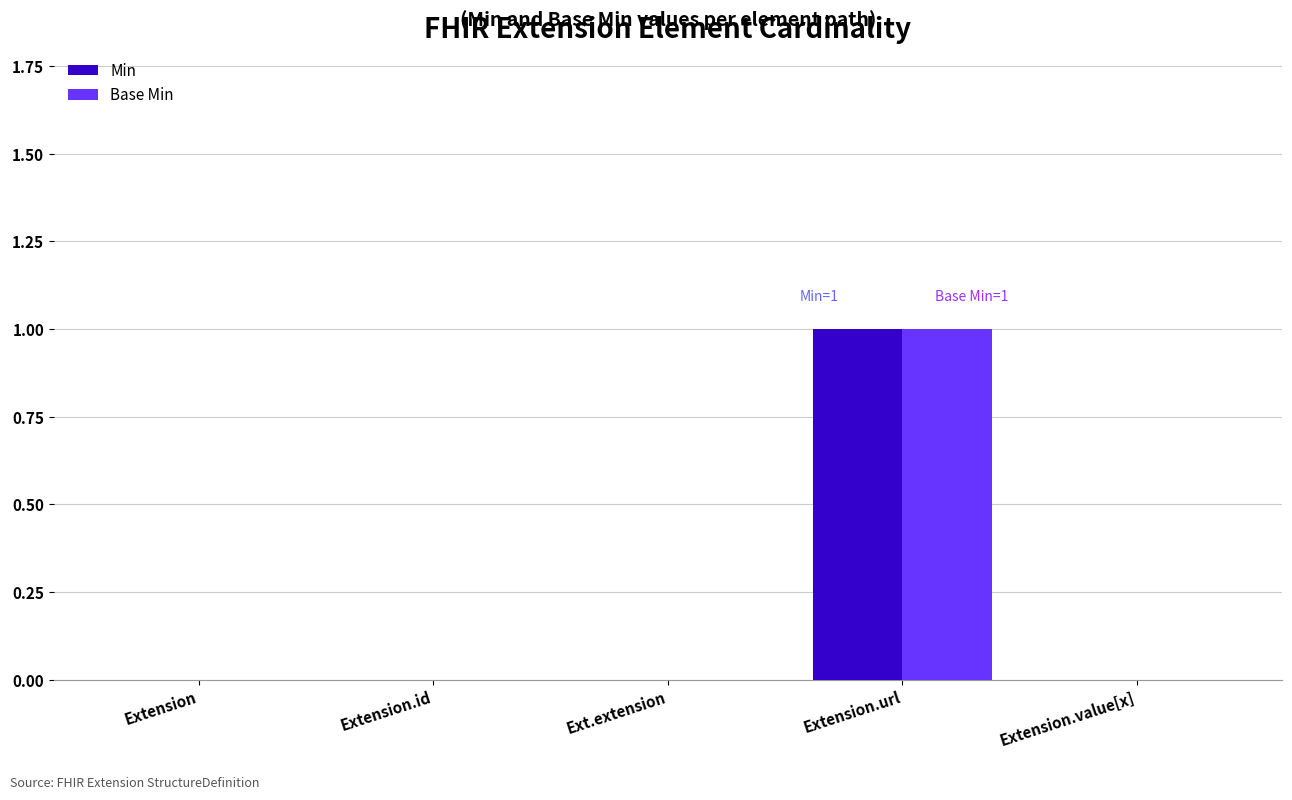

Is the value of Base Min at Extension.value[x] greater than the value of Min at Extension.url?

No